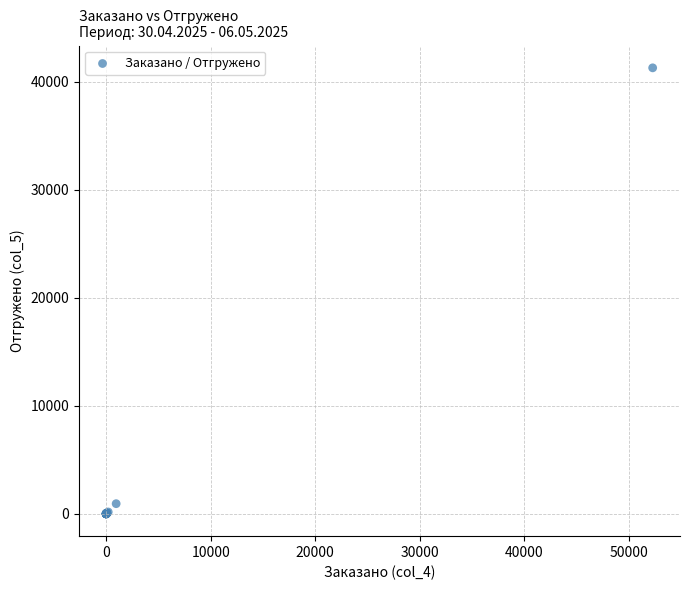

What Y value in the scatter plot is closest to 20638?

943.1